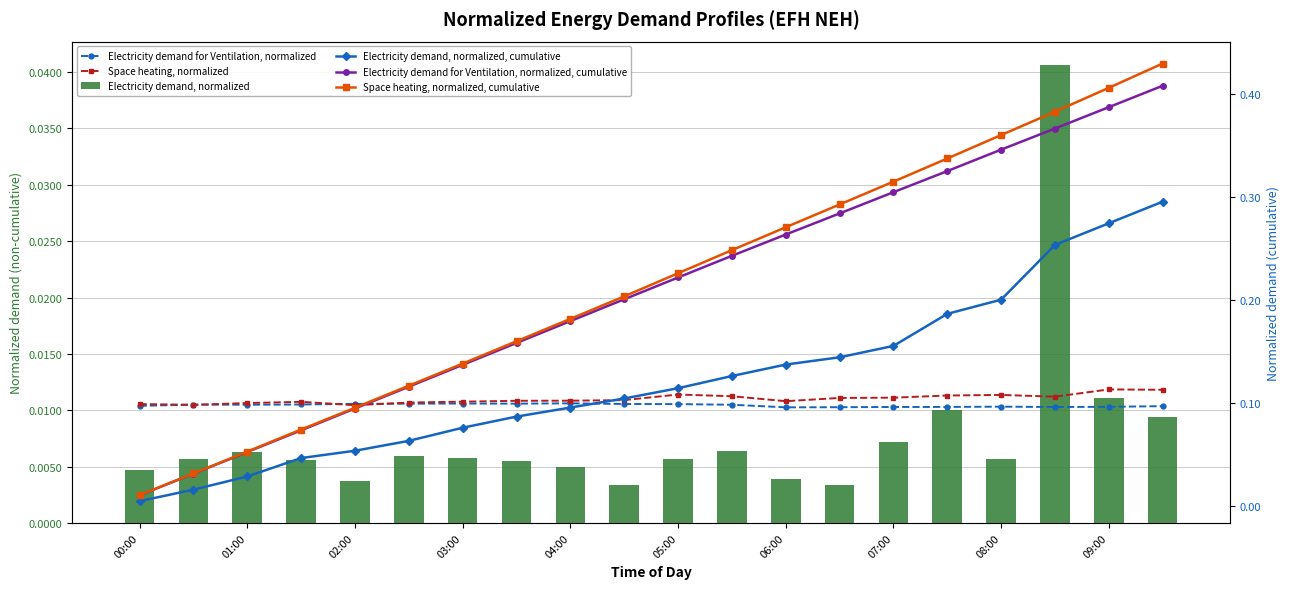

What is the spread (max minus min) of values at 17?

0.4